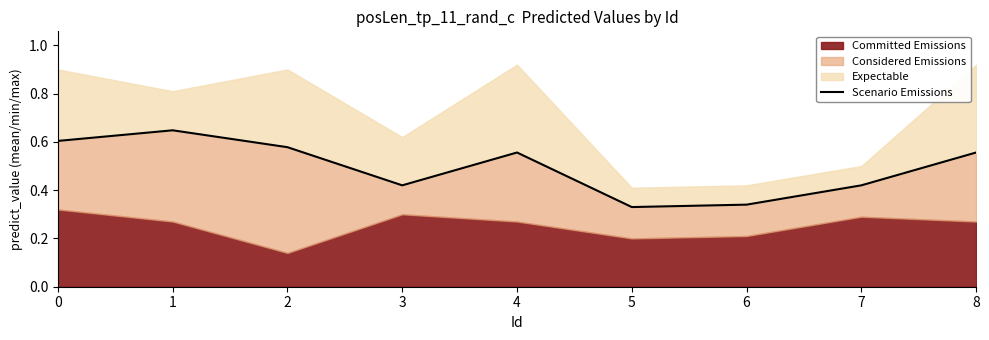

What is the sum of all values?

4.5